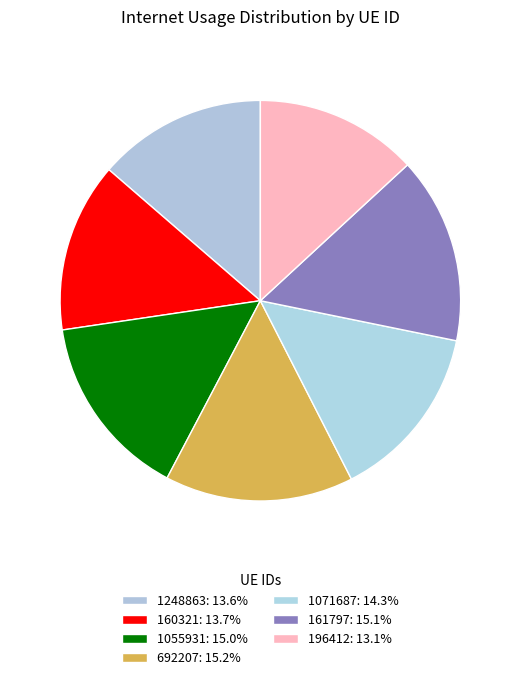

To the nearest percent, what portion does 1248863 represent?

14%